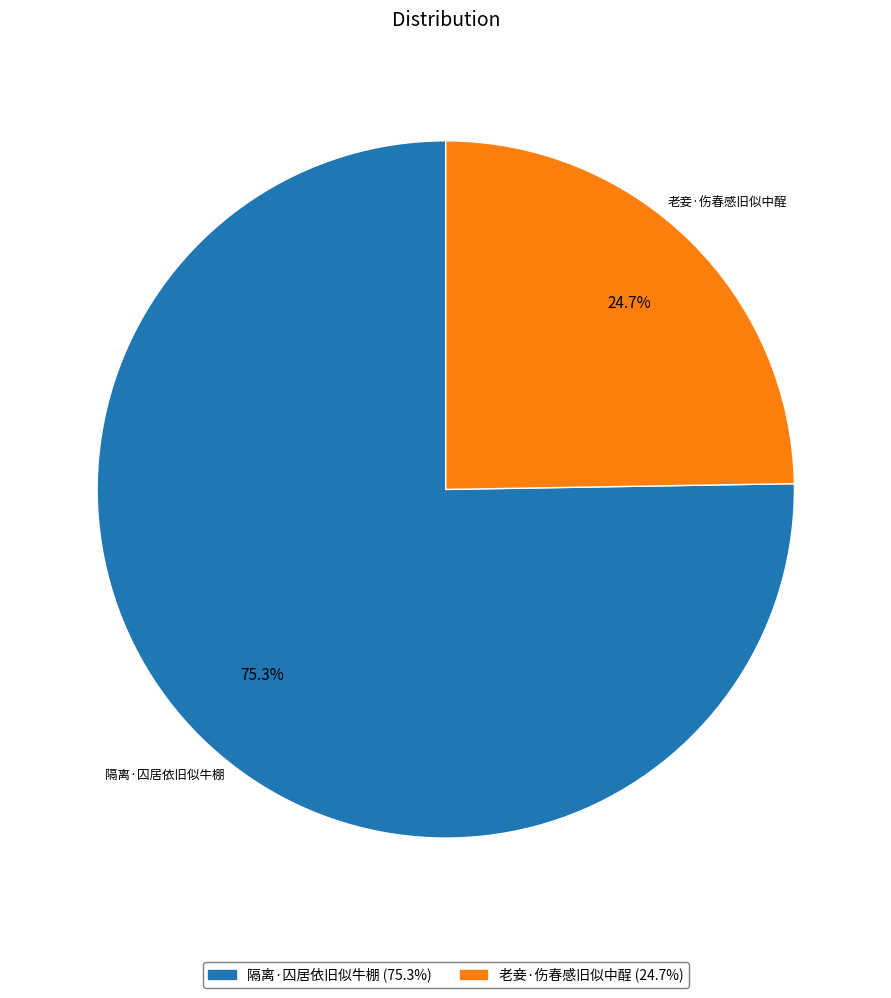

What is the ratio of the value at 隔离·囚居依旧似牛棚 to the value at 老妾·伤春感旧似中酲?

3.0